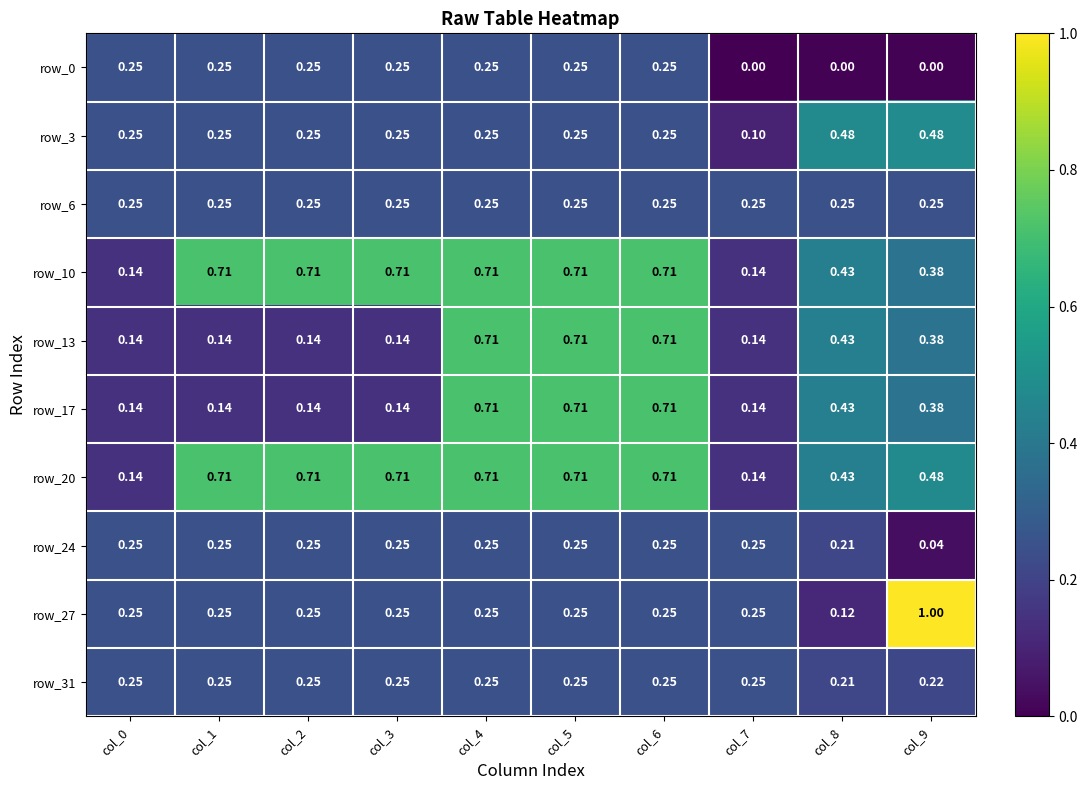

What is the greatest value displayed?

1.0